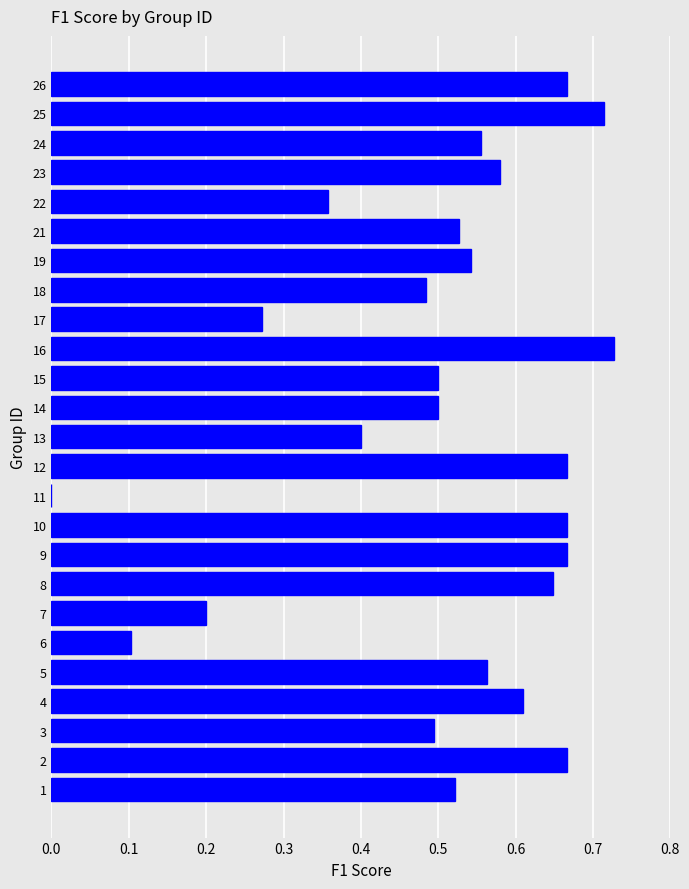

What is the change in value from 18 to 24?

+0.1